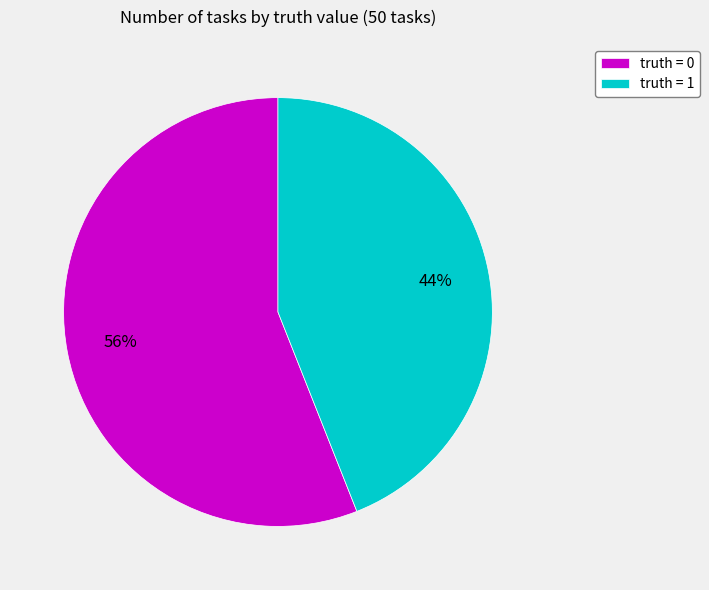

Is the sum of truth = 0 and truth = 1 greater than half?

Yes